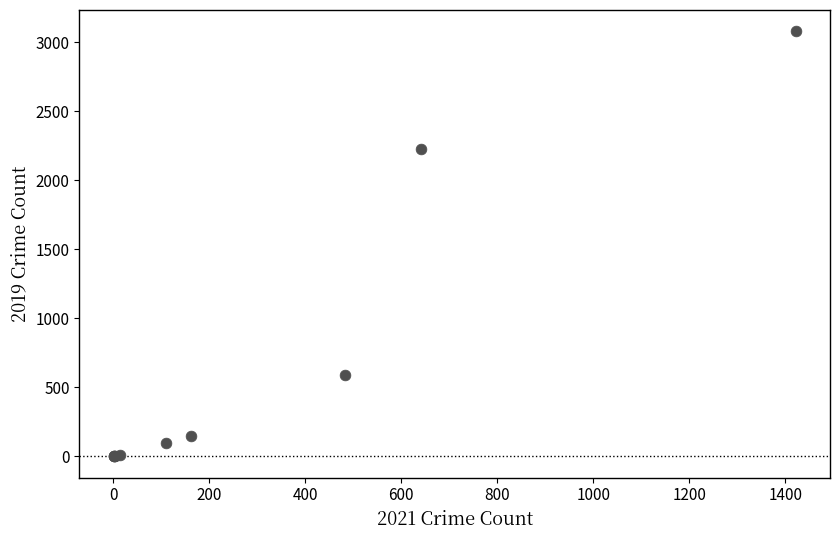

What Y value in the scatter plot is closest to 1540?

2230